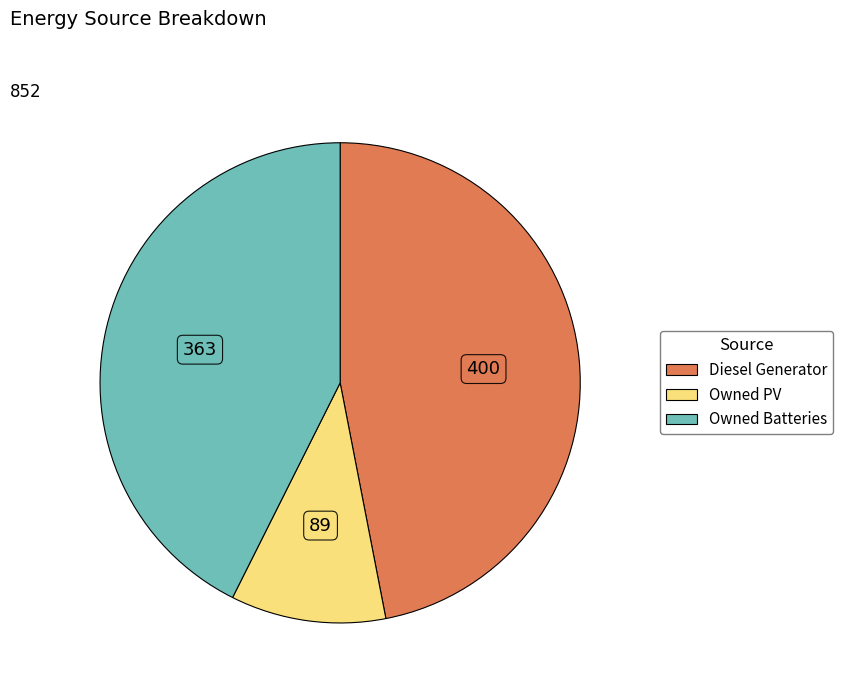

Is there a majority slice in this chart?

No